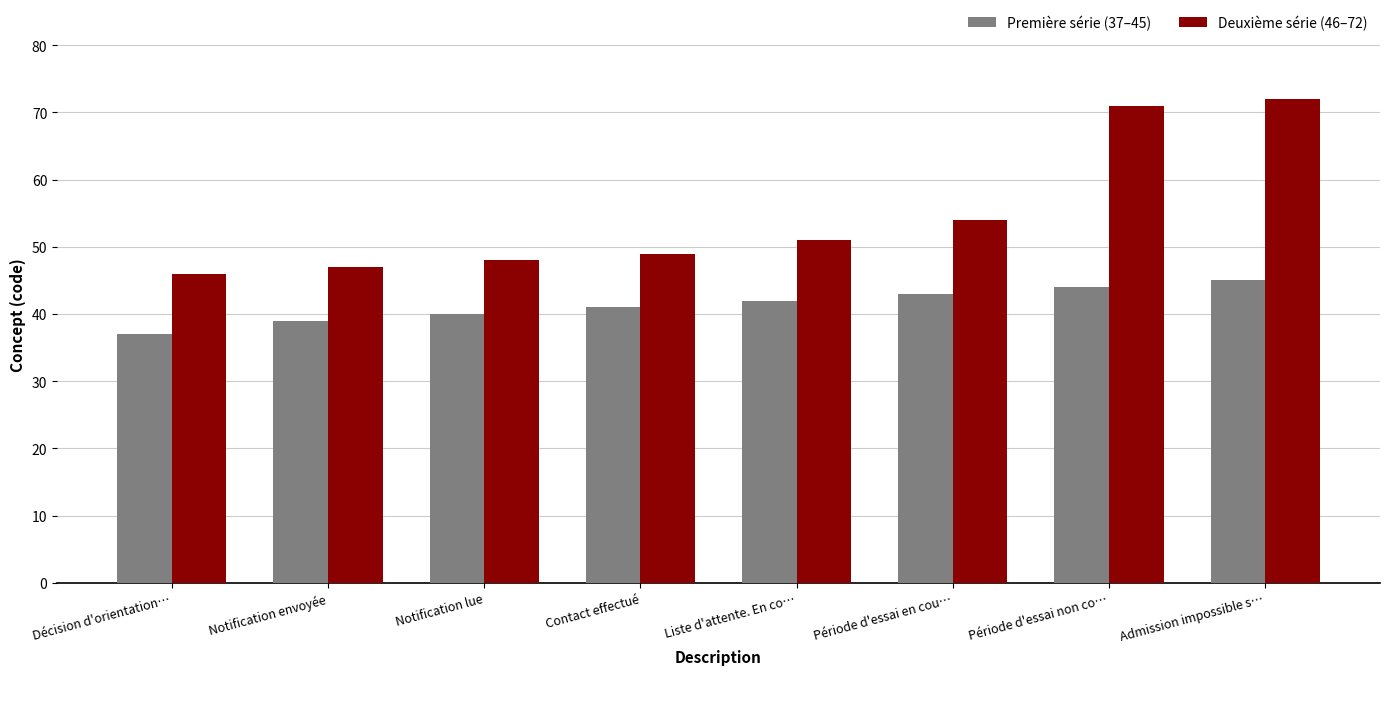

True or false: Deuxième série (46–72) has a value of 33 at Liste d'attente. En co….

False